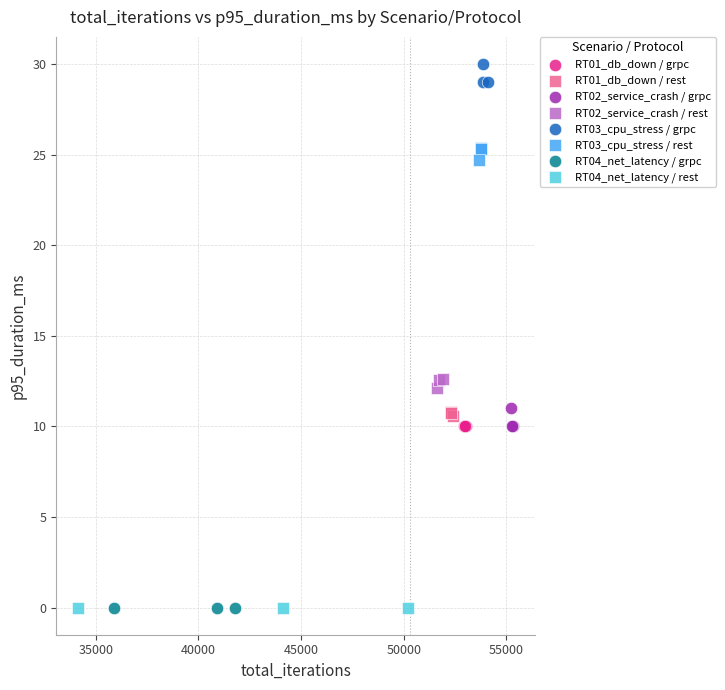

Which series contains the highest Y value?

RT03_cpu_stress / grpc